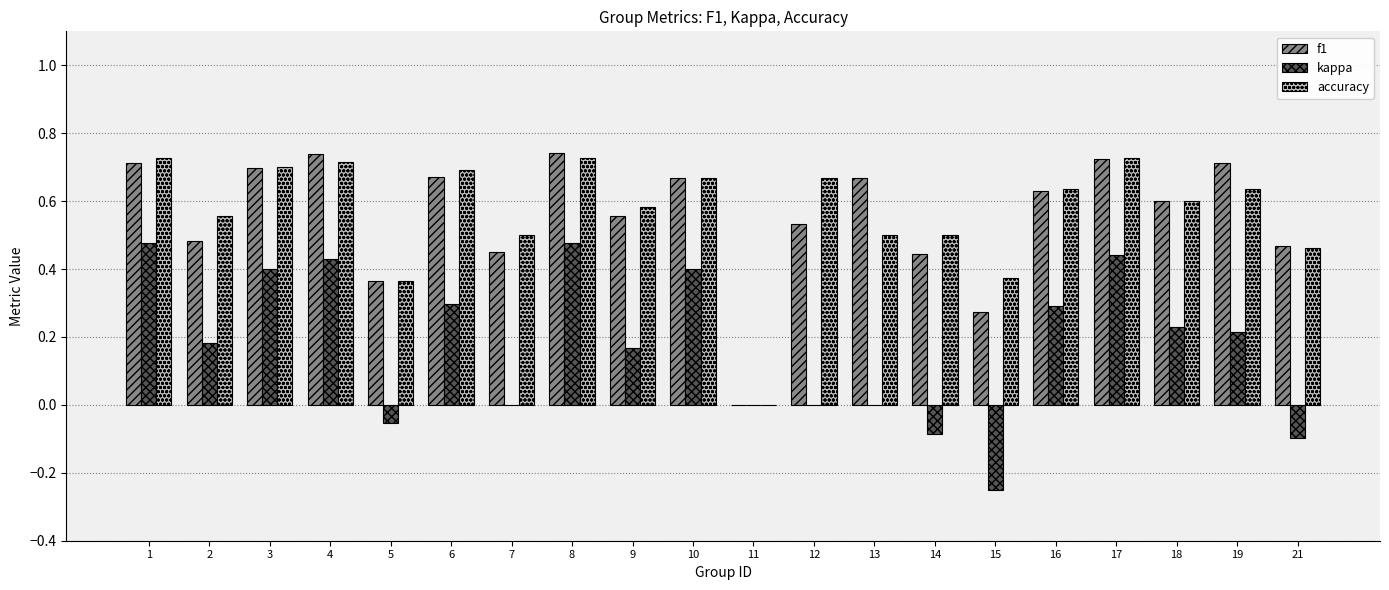

Where is accuracy nearest to the value 0?

11